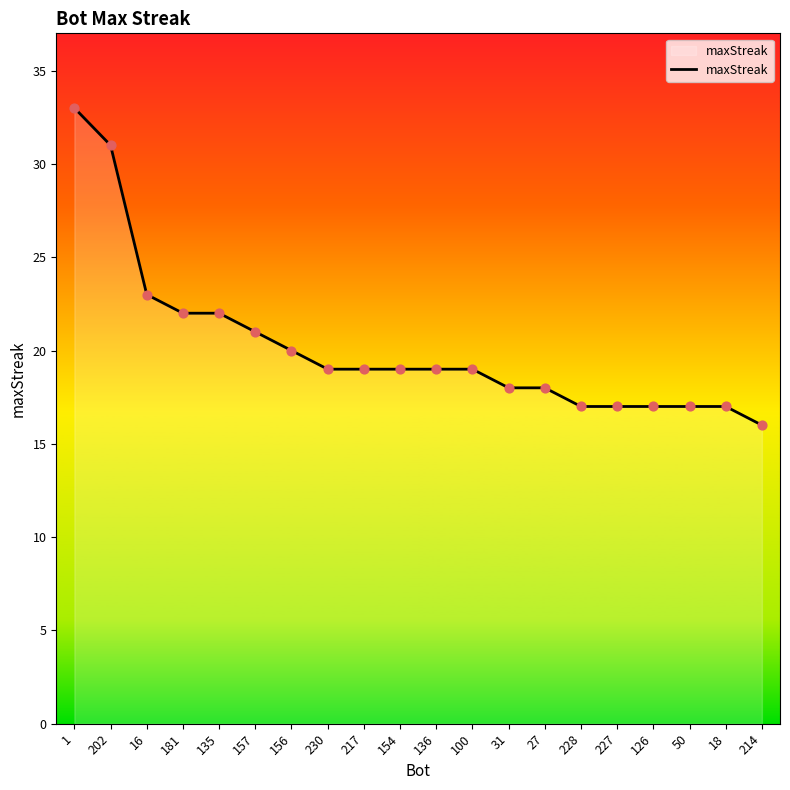

What is the ratio of the value at 214 to the value at 181?

0.7